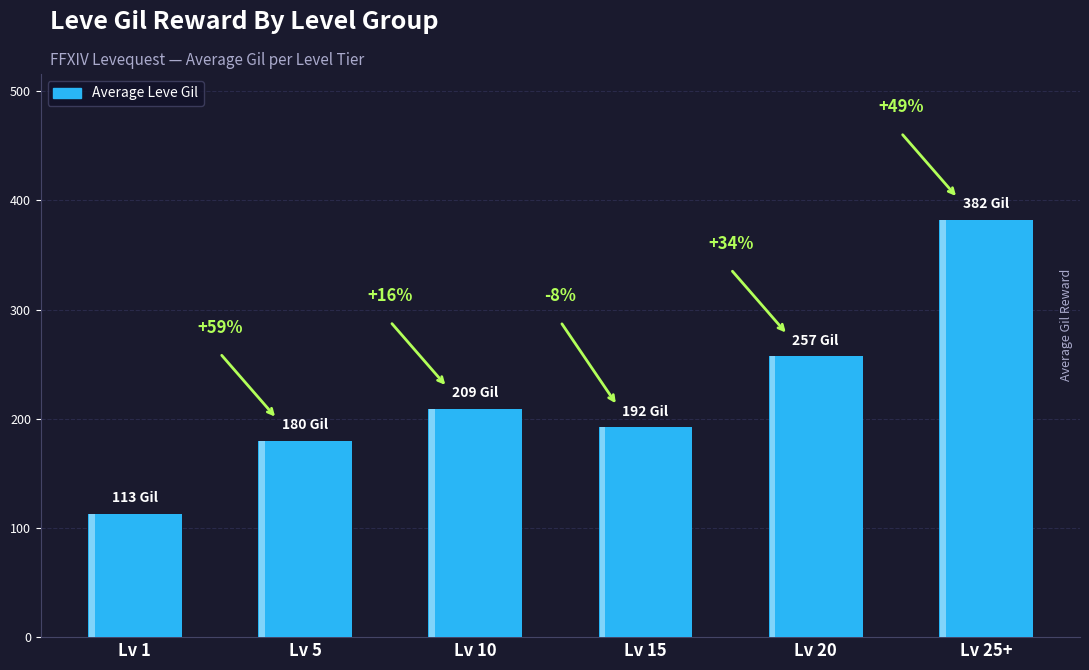

Which has a higher value, 10 or 1?

10